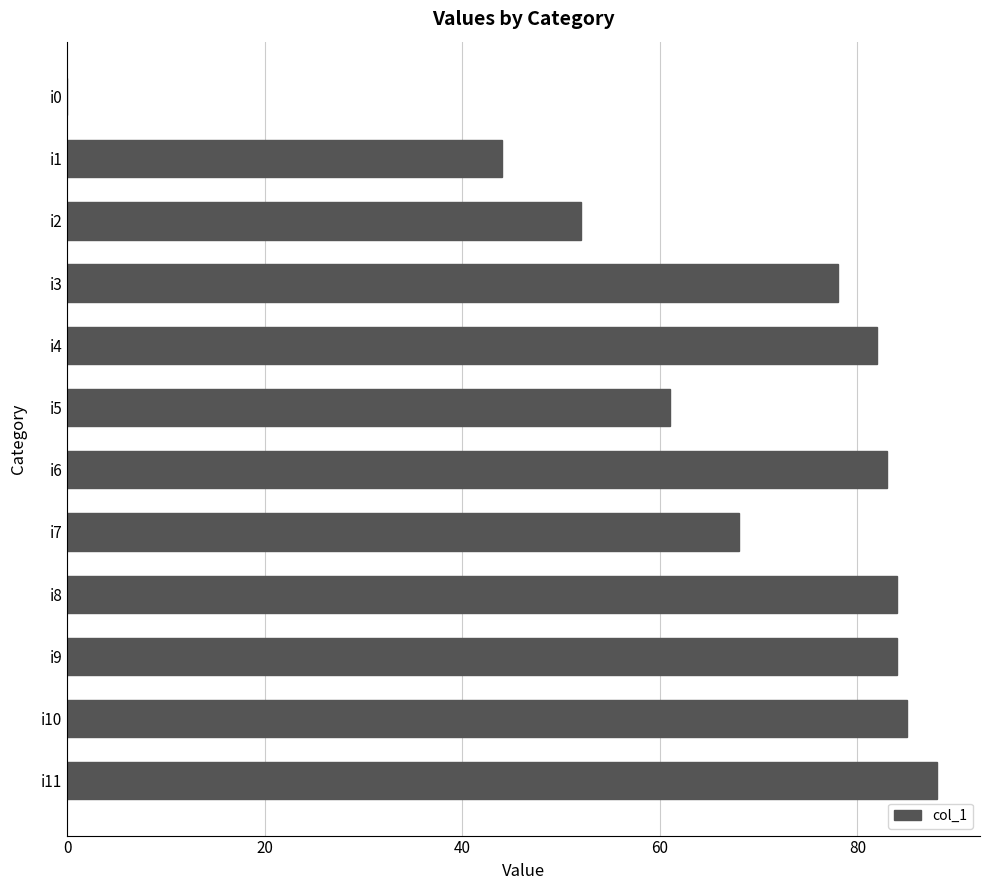

The value at i8 is 20. True or false?

False